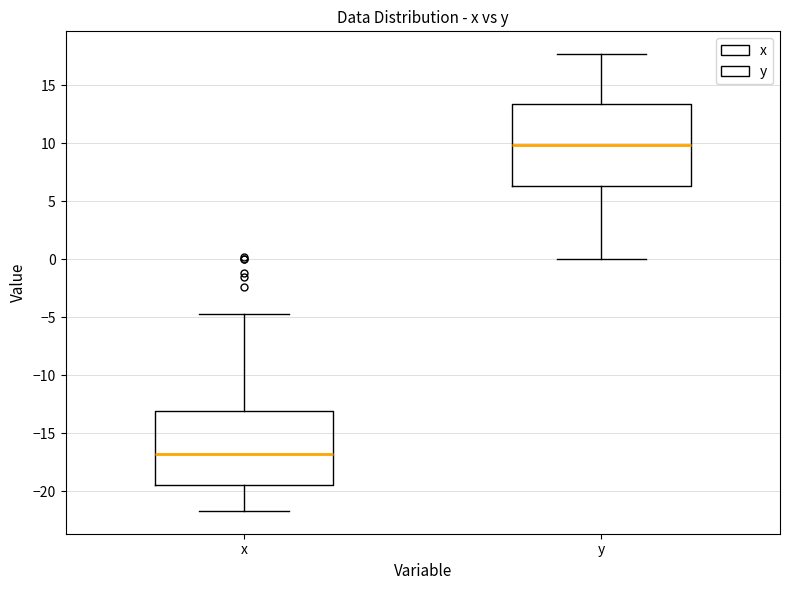

Reading left to right, read every box against the y-axis: the position of its median line, the range the box covers, and the ends of its whiskers. The values are not printed on the chart, so give them approximately, as read against the axis.

x: median -17.0, box -19.5 to -13.0, whiskers -21.5 to -4.5
y: median 10.0, box 6.5 to 13.5, whiskers 0.0 to 17.5